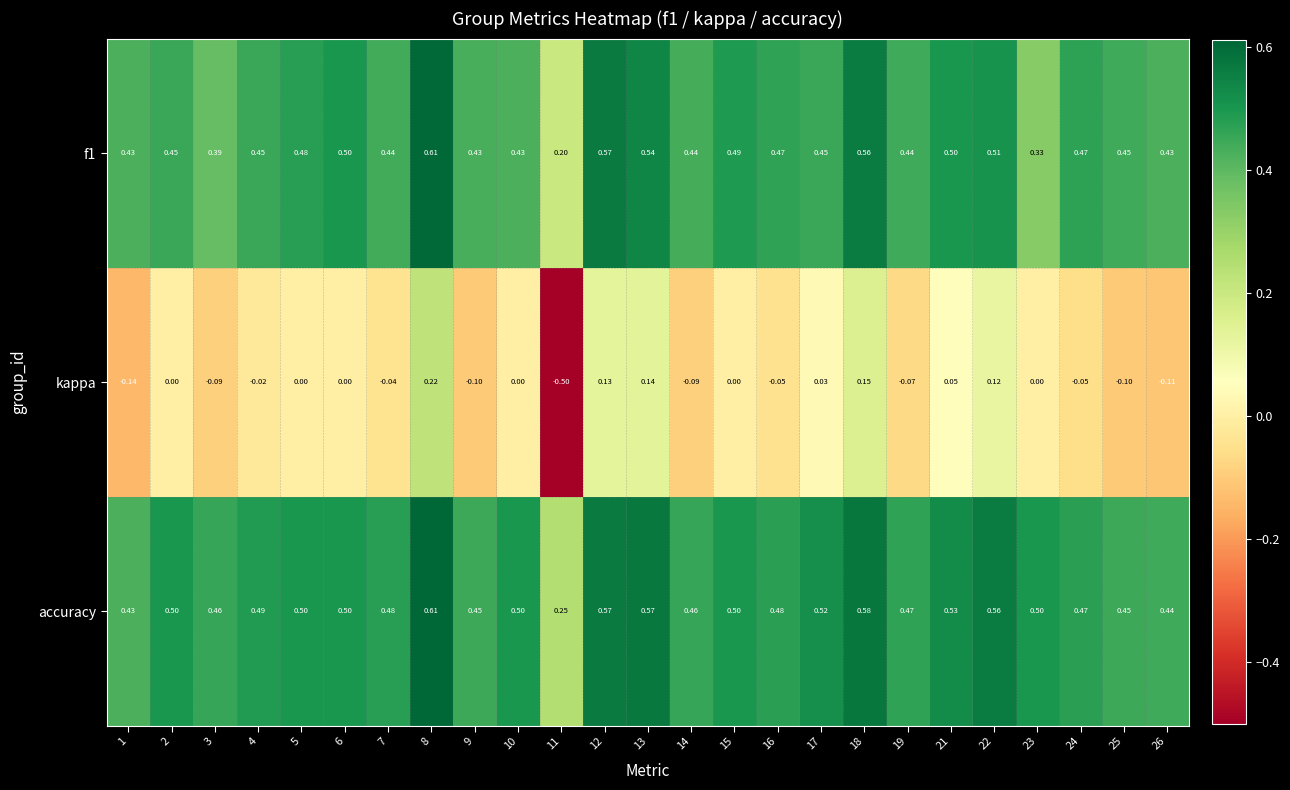

Which series has the largest total across all categories?

accuracy